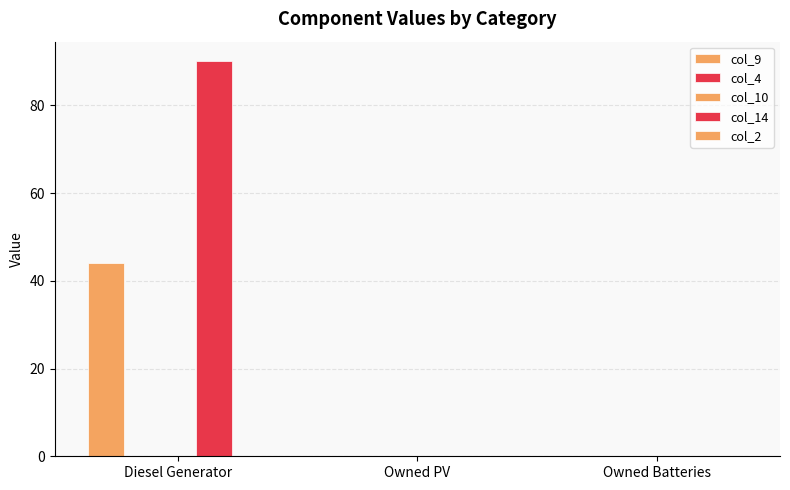

What value does the col_14 series have at Diesel Generator?

90